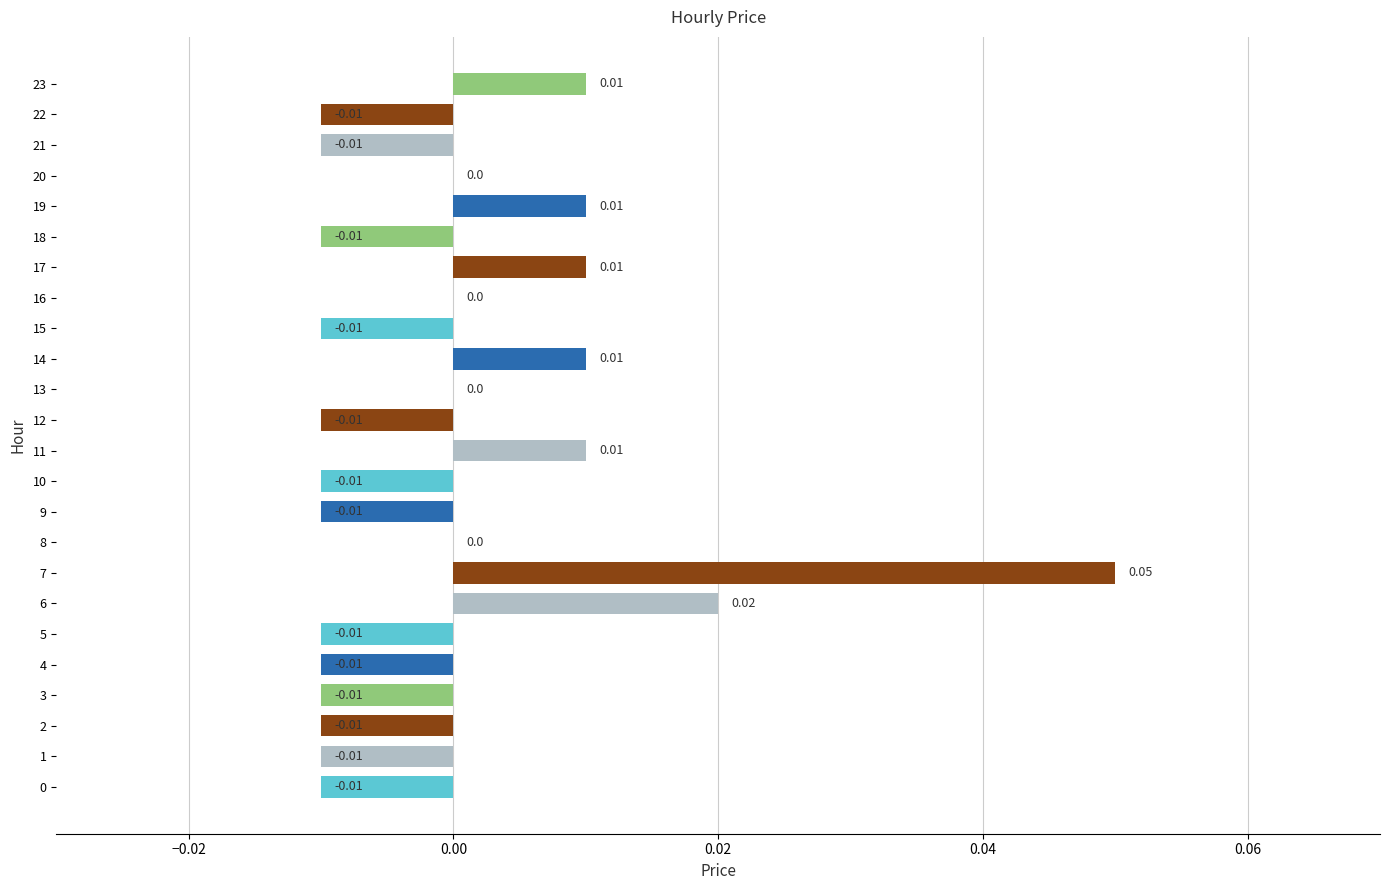

Which has a higher value, 8 or 14?

14